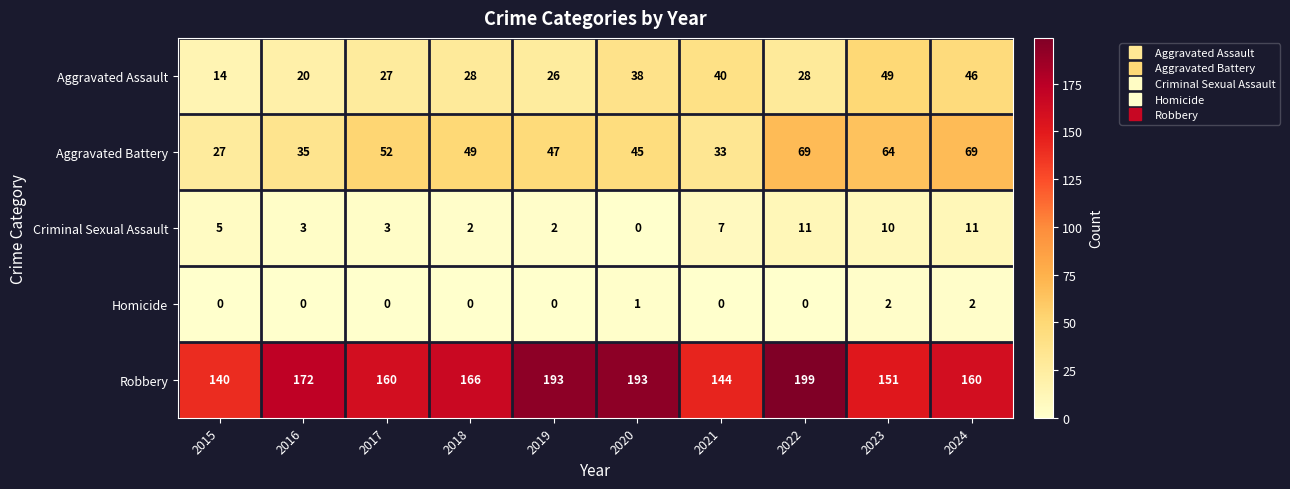

True or false: Robbery has a value of 166 at 2018.

True